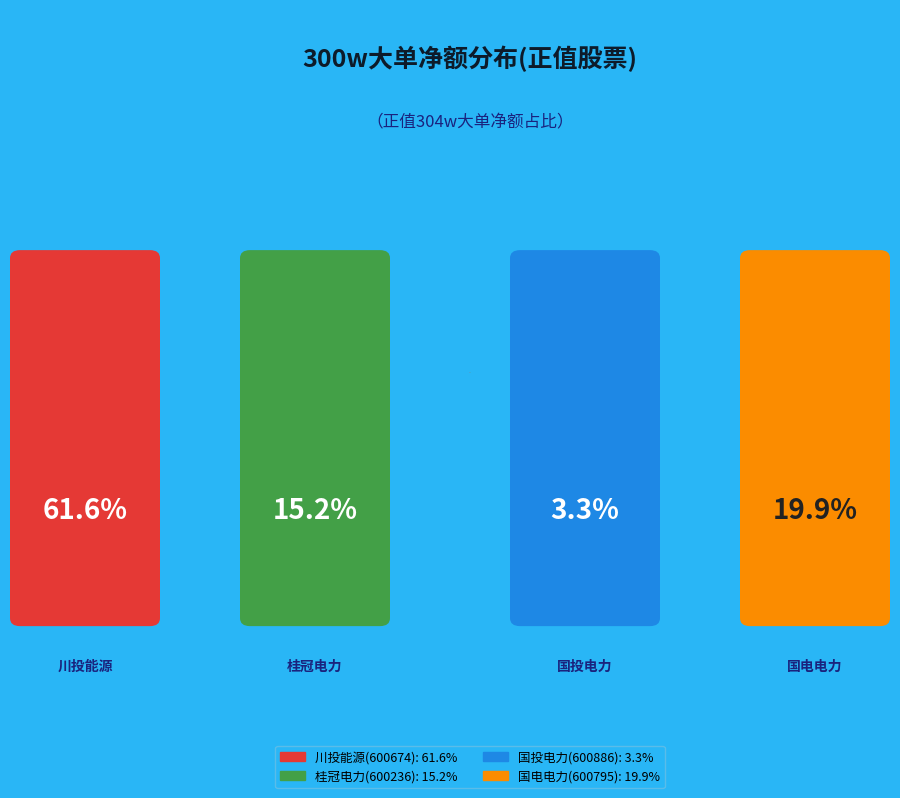

Between 国电电力(600795) and 桂冠电力(600236), which is larger?

国电电力(600795)